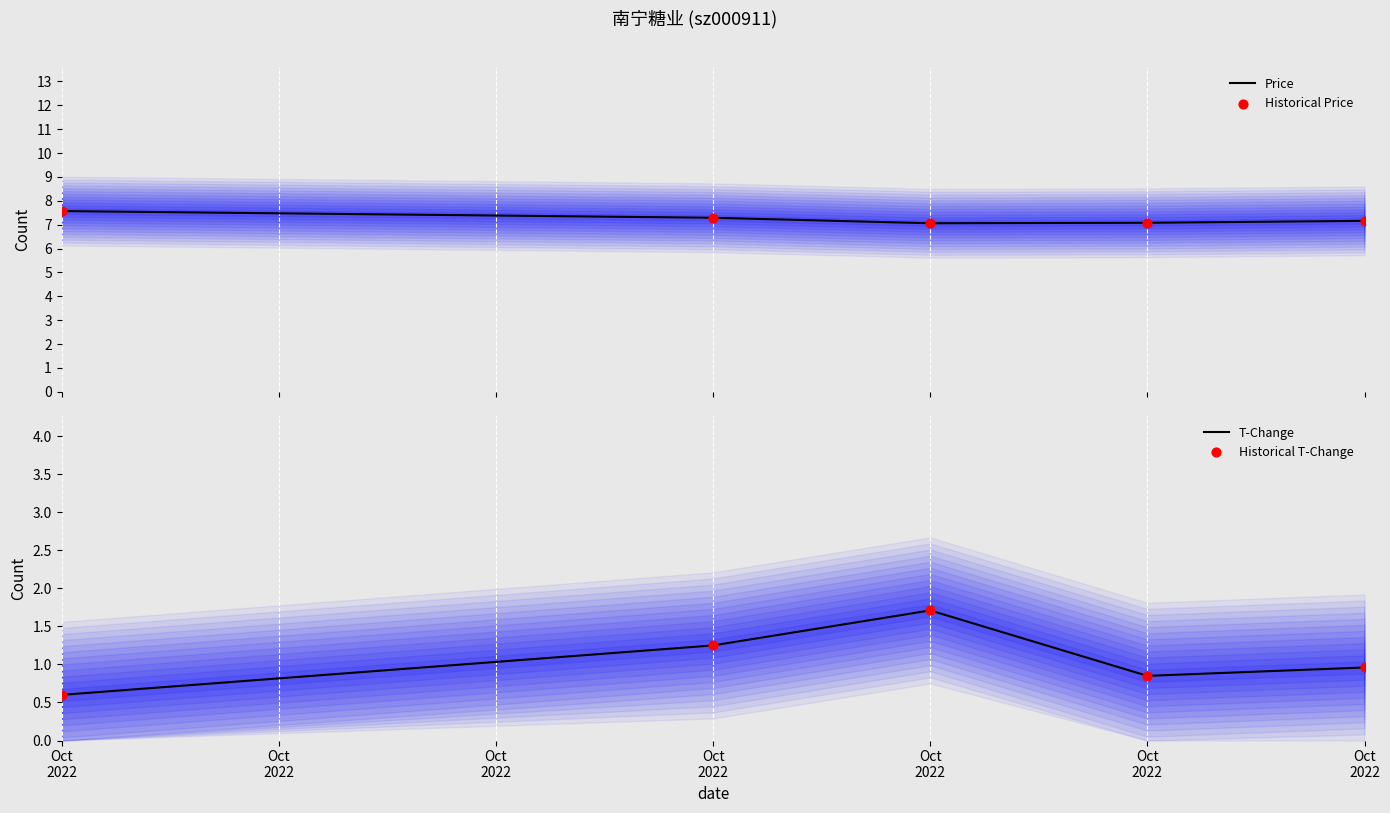

Which series has the largest Y range (max minus min)?

T-Change